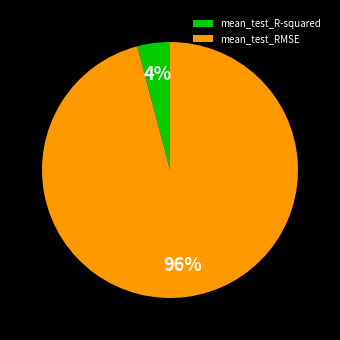

Do mean_test_RMSE and mean_test_R-squared together represent more than half of the pie?

Yes